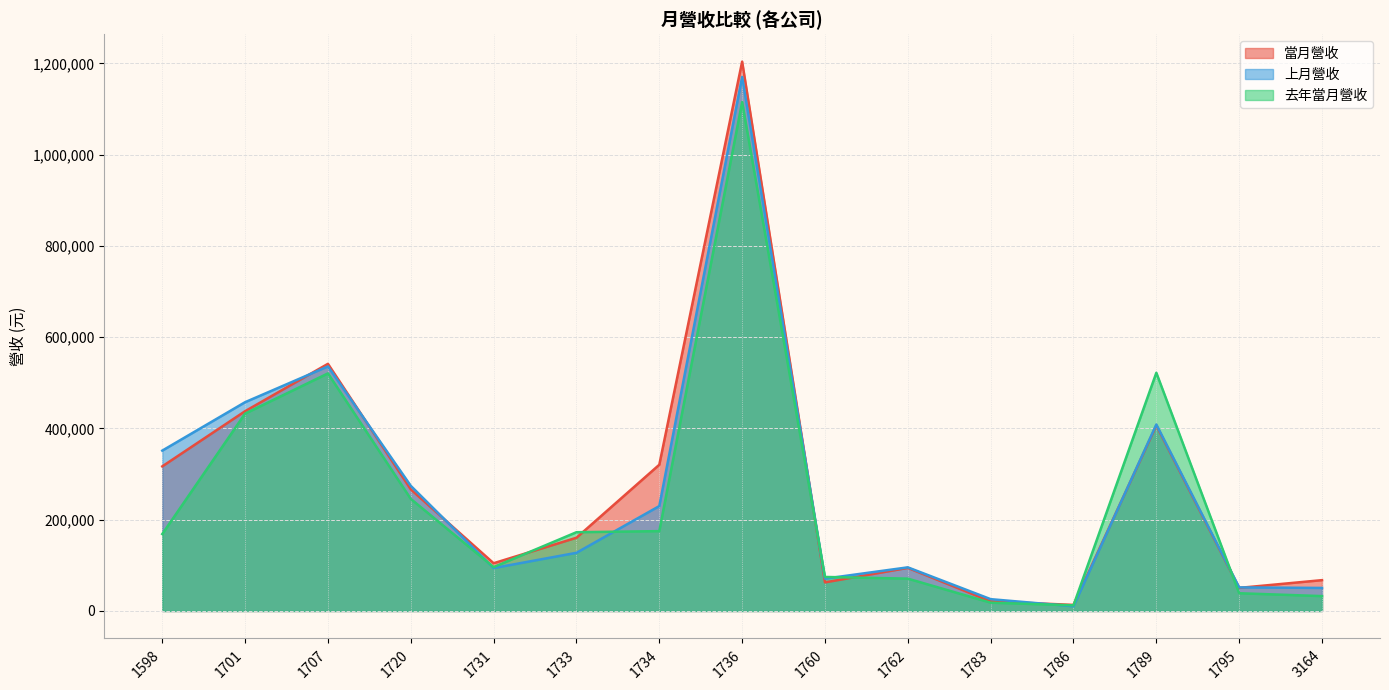

After their last crossing, which series has the higher values: 上月營收 or 去年當月營收?

上月營收